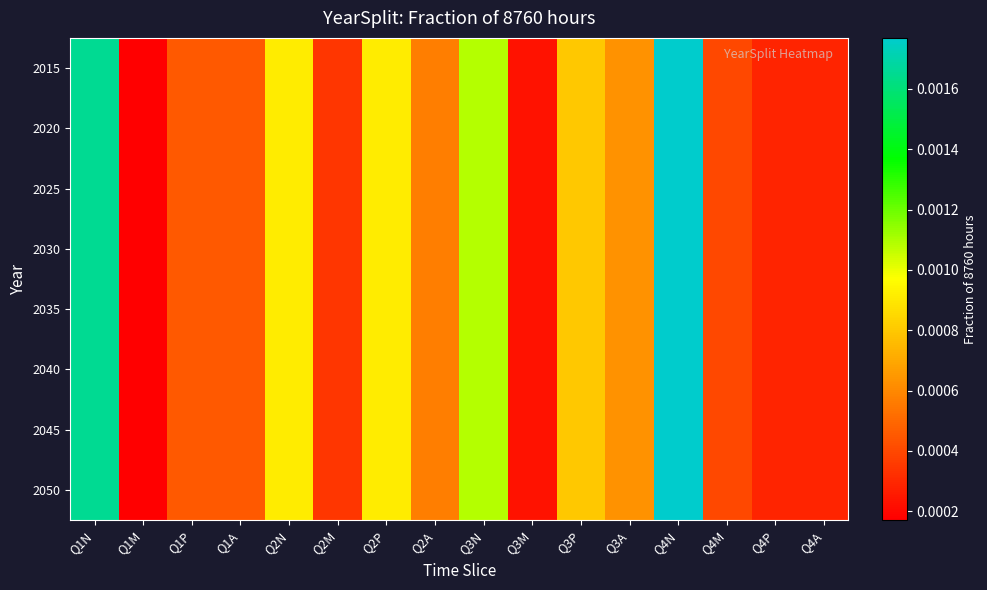

Between Q3P and Q4M, which is larger?

Q3P